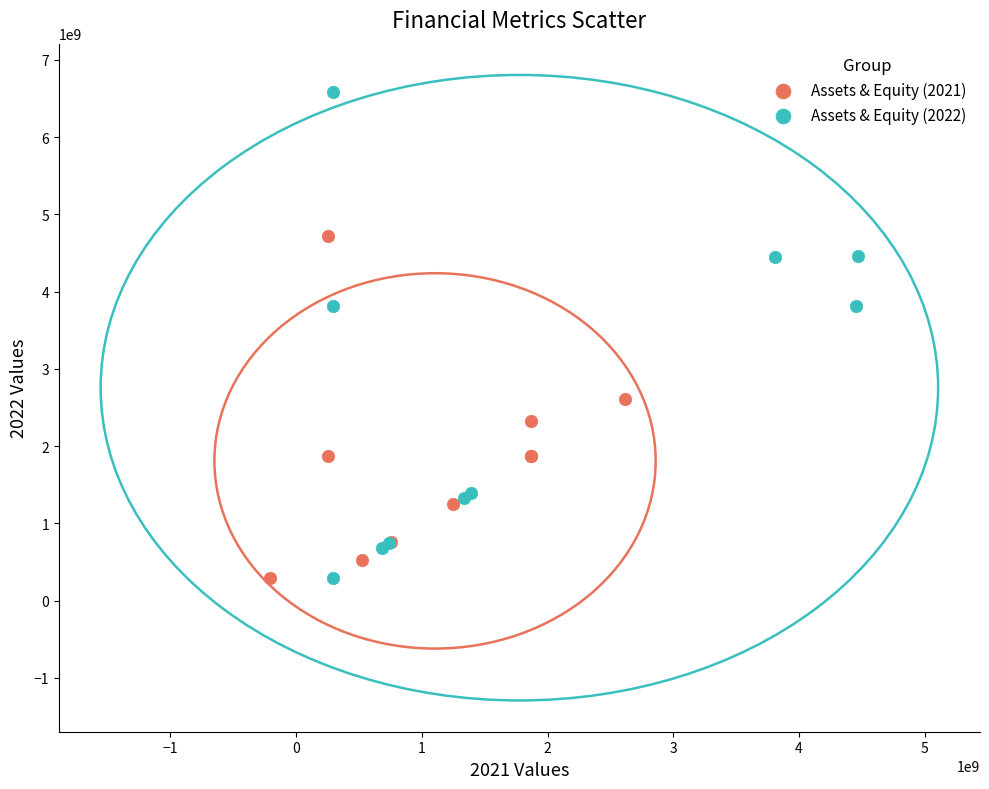

Which series reaches the maximum Y coordinate?

Assets & Equity (2022)